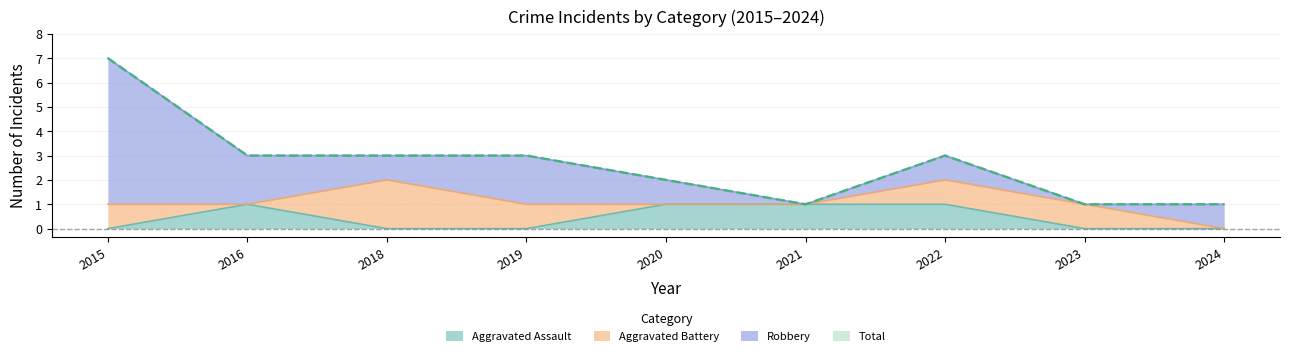

At which label does Aggravated Assault reach its minimum?

2015